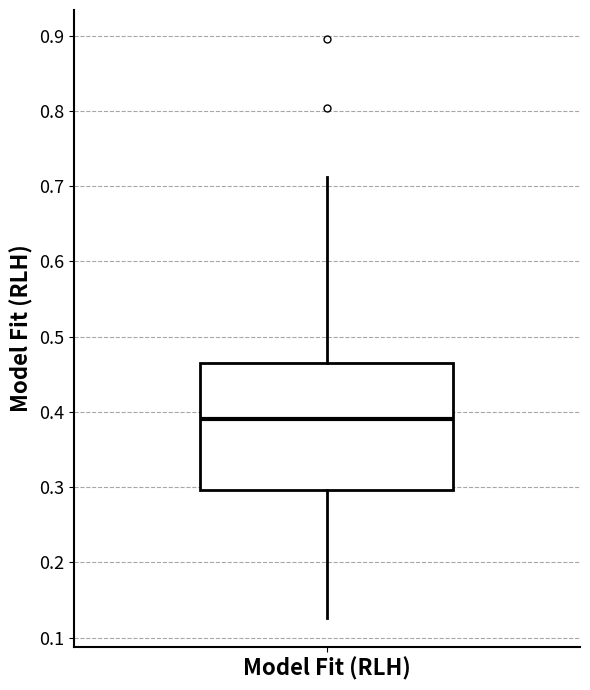

Where does the median line of the box for Model Fit (RLH) sit on the y-axis? The values are not printed on the chart, so give them approximately, as read against the axis.

0.39